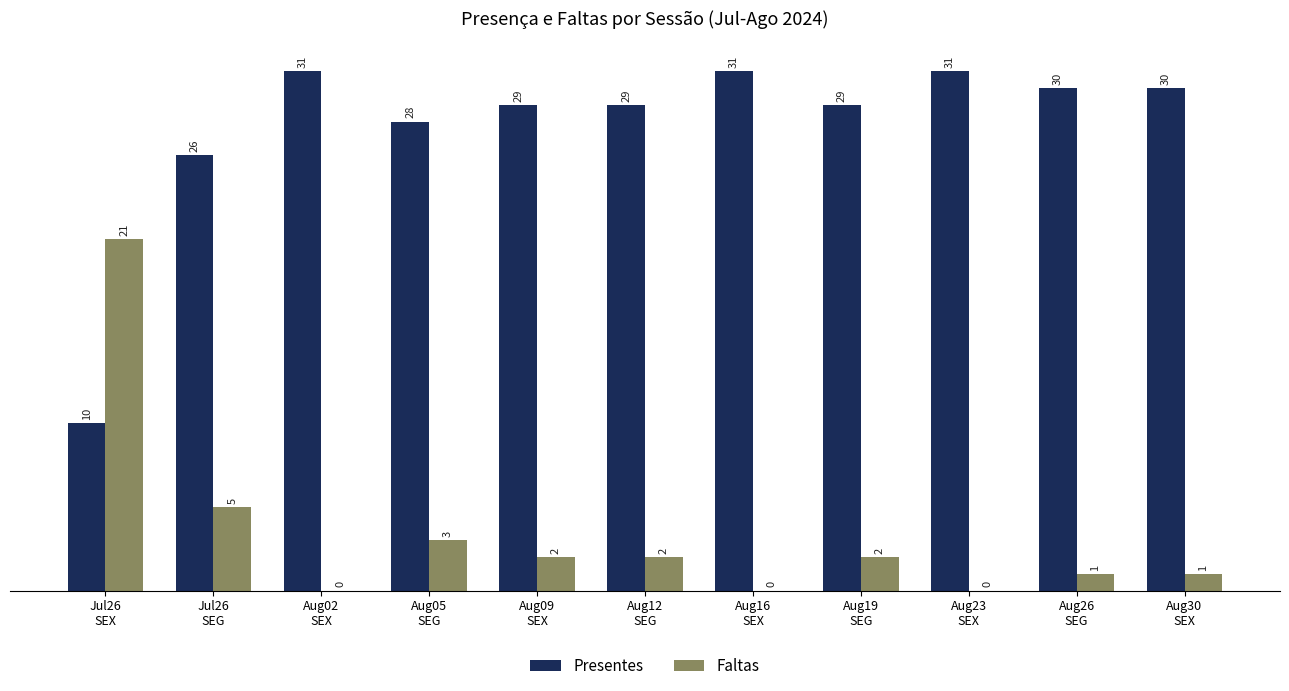

What is the sum of all Faltas values?

37